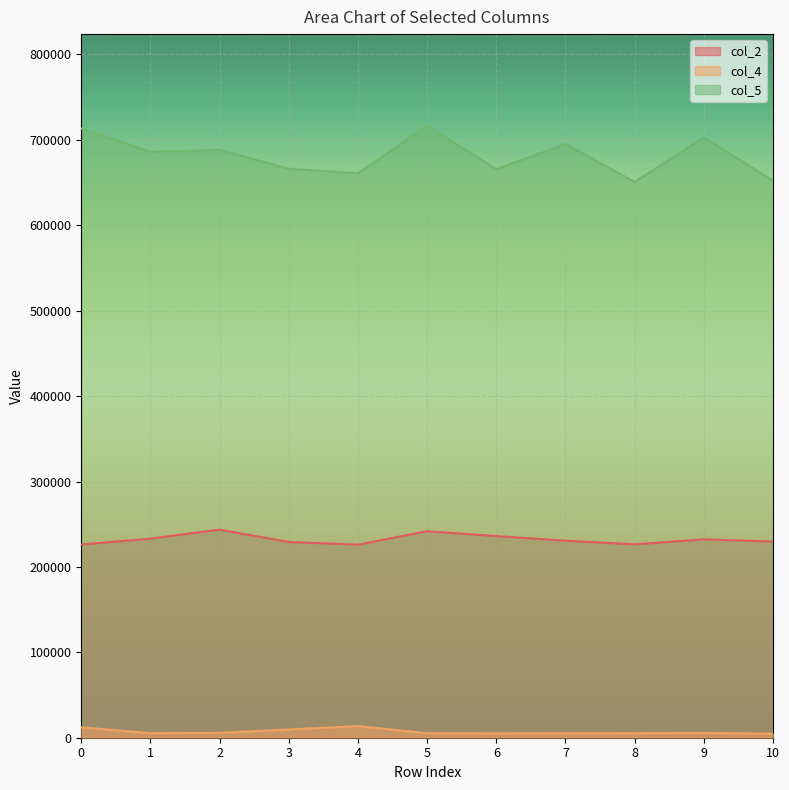

What is the sum of all col_2 values?

2555082